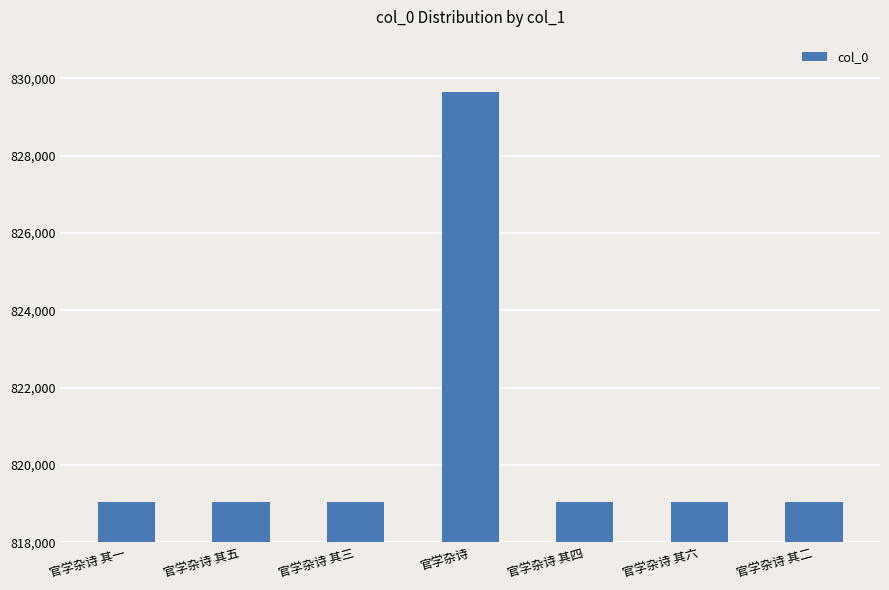

What is the greatest value displayed?

829651